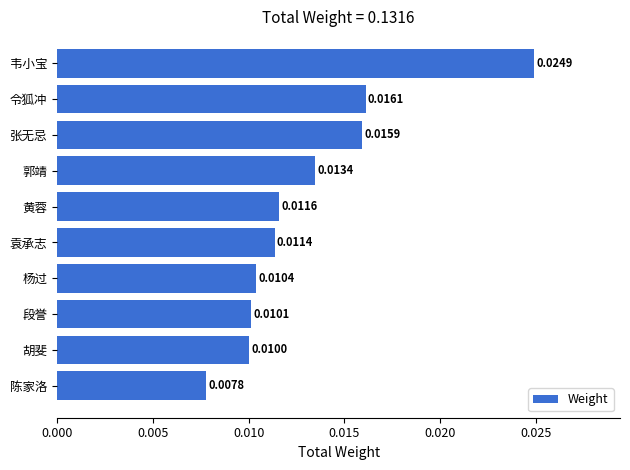

Which category has the lowest value across all series?

陈家洛